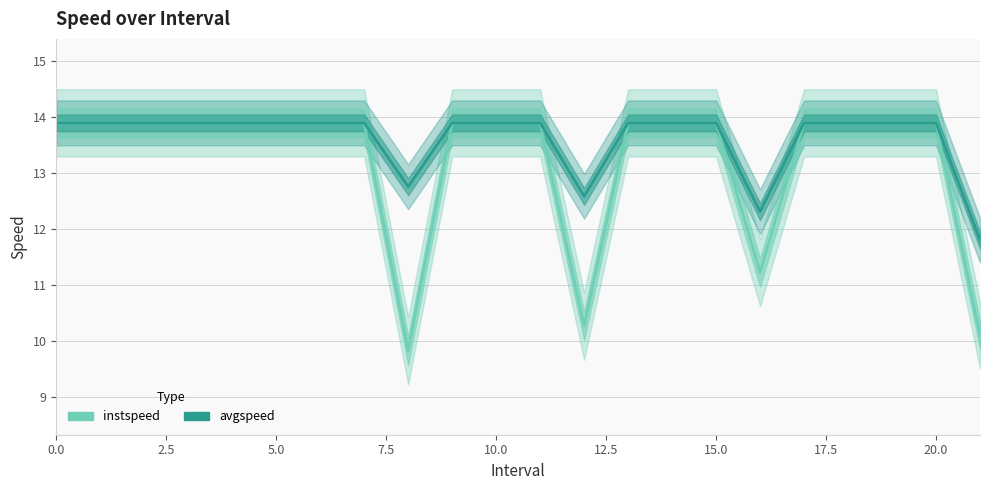

True or false: avgspeed and instspeed intersect in this chart.

False